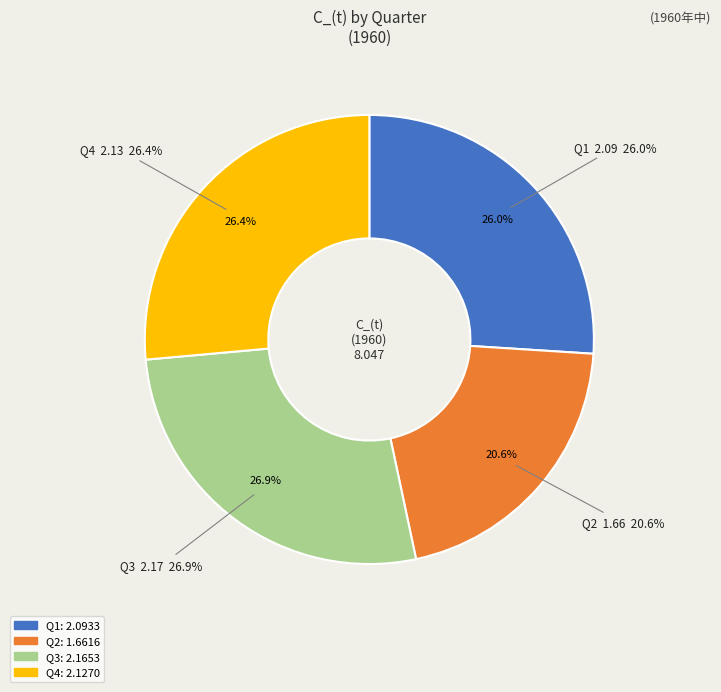

Which has a higher value, Q2 or Q4?

Q4